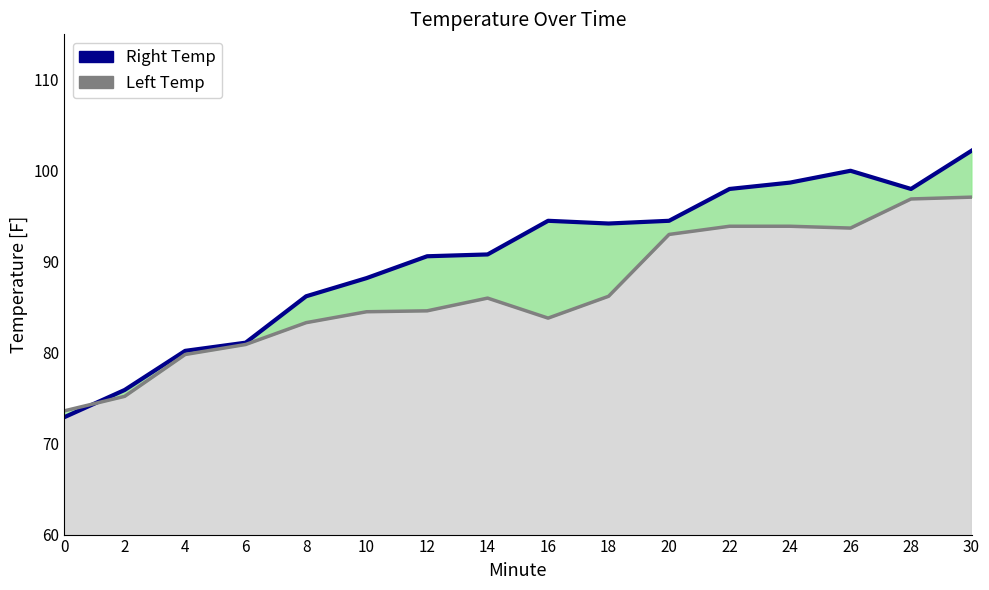

What are all the series names shown in the legend?

Right Temp line, Left Temp line